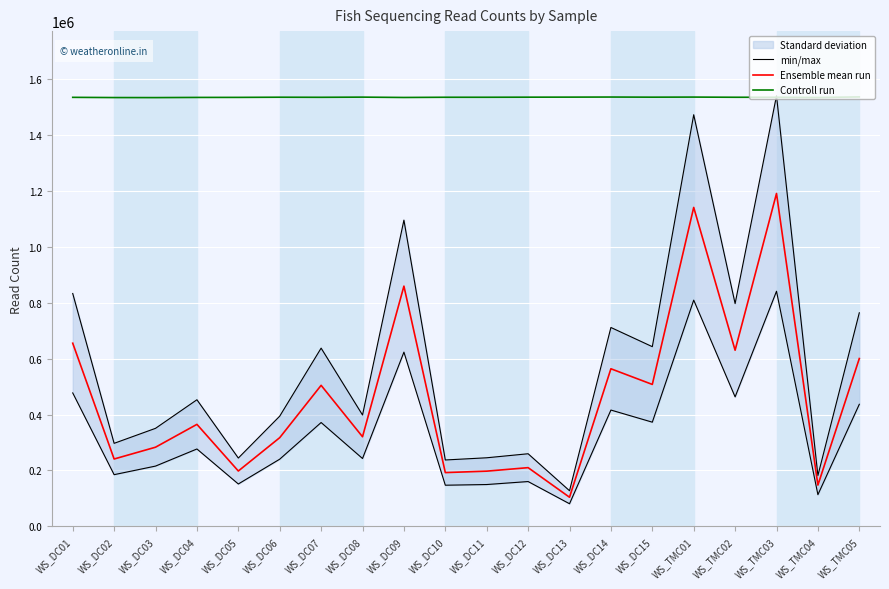

Between WS_DC06 and WS_DC12, which series saw the biggest shift?

min/max